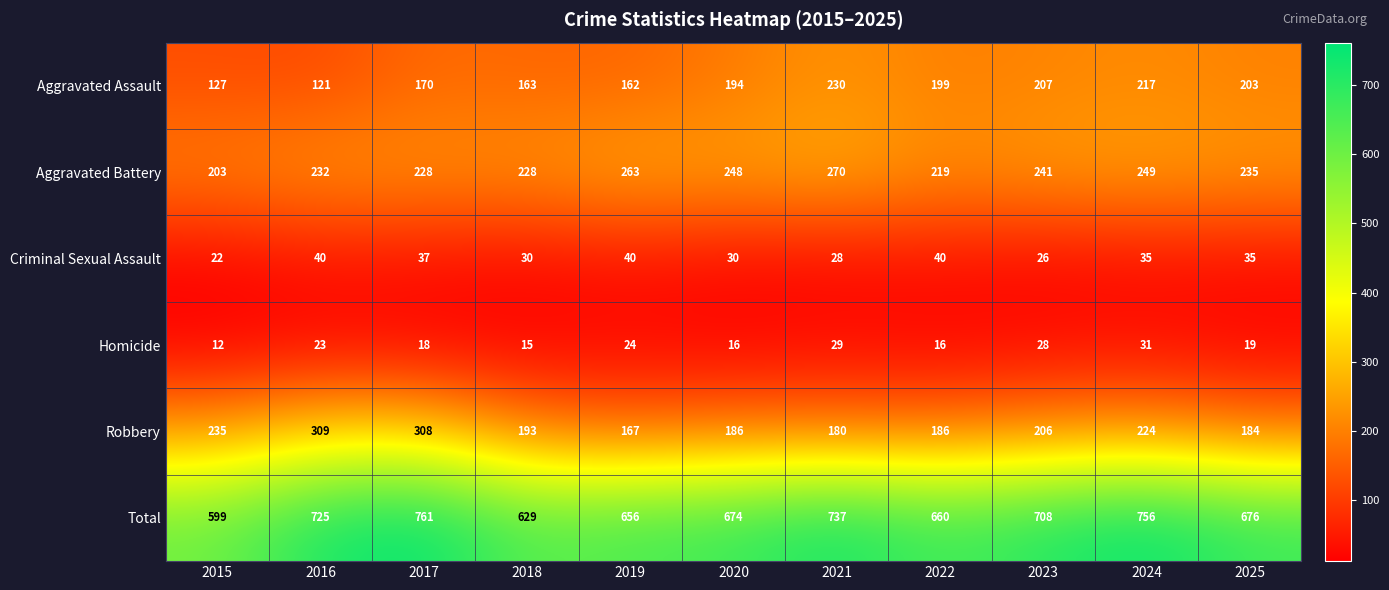

What is the difference between the second highest and minimum values in the Homicide series?

17